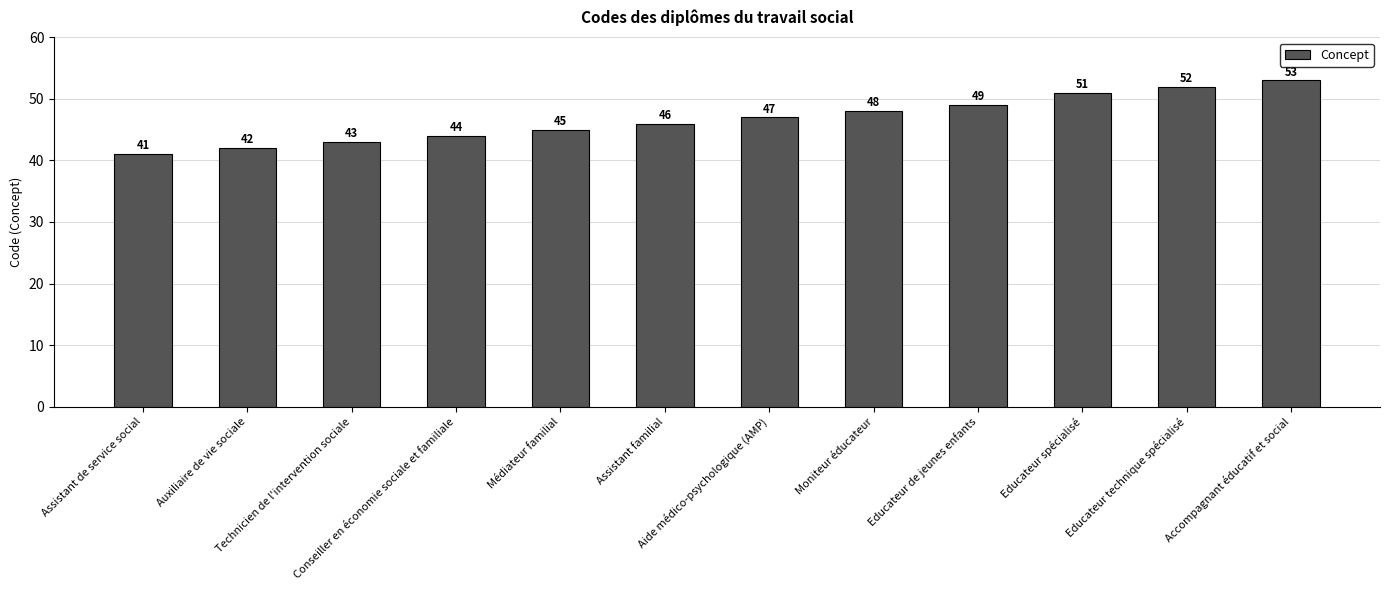

The value at Technicien de l'intervention sociale is 43. True or false?

True